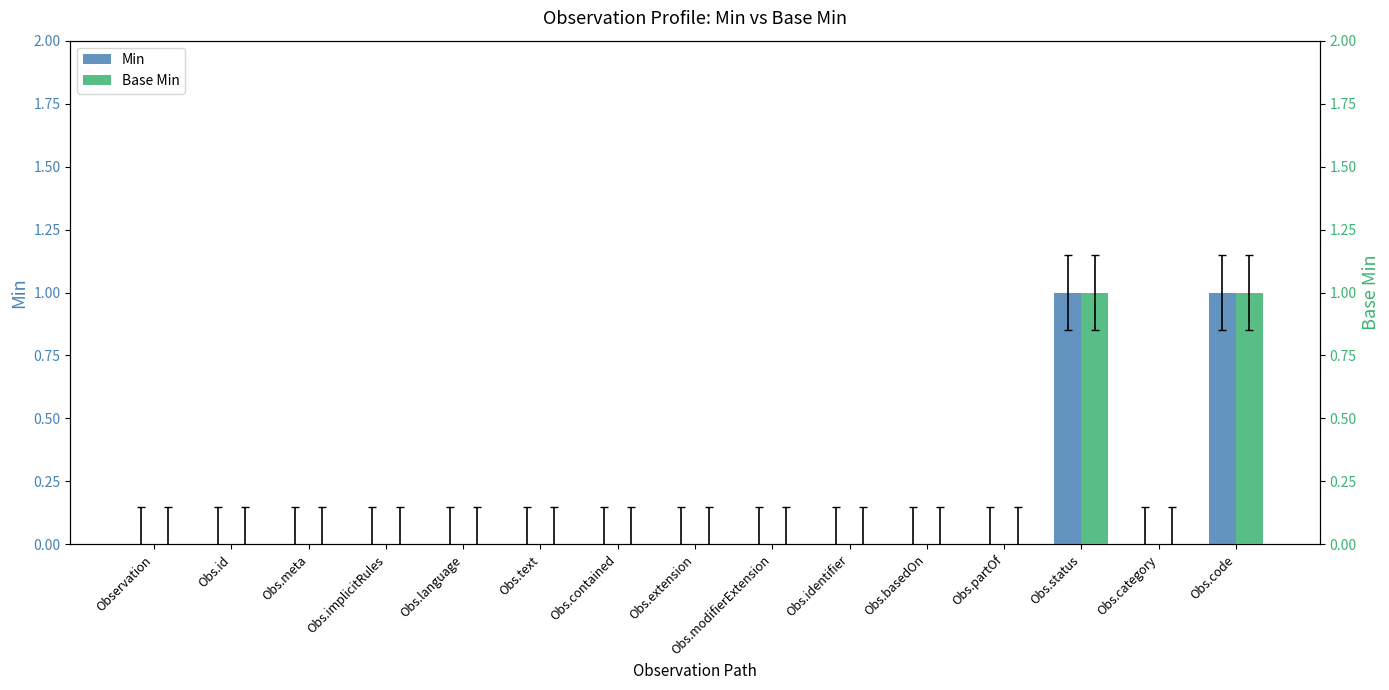

True or false: Min has a value of 0 at Obs.category.

True